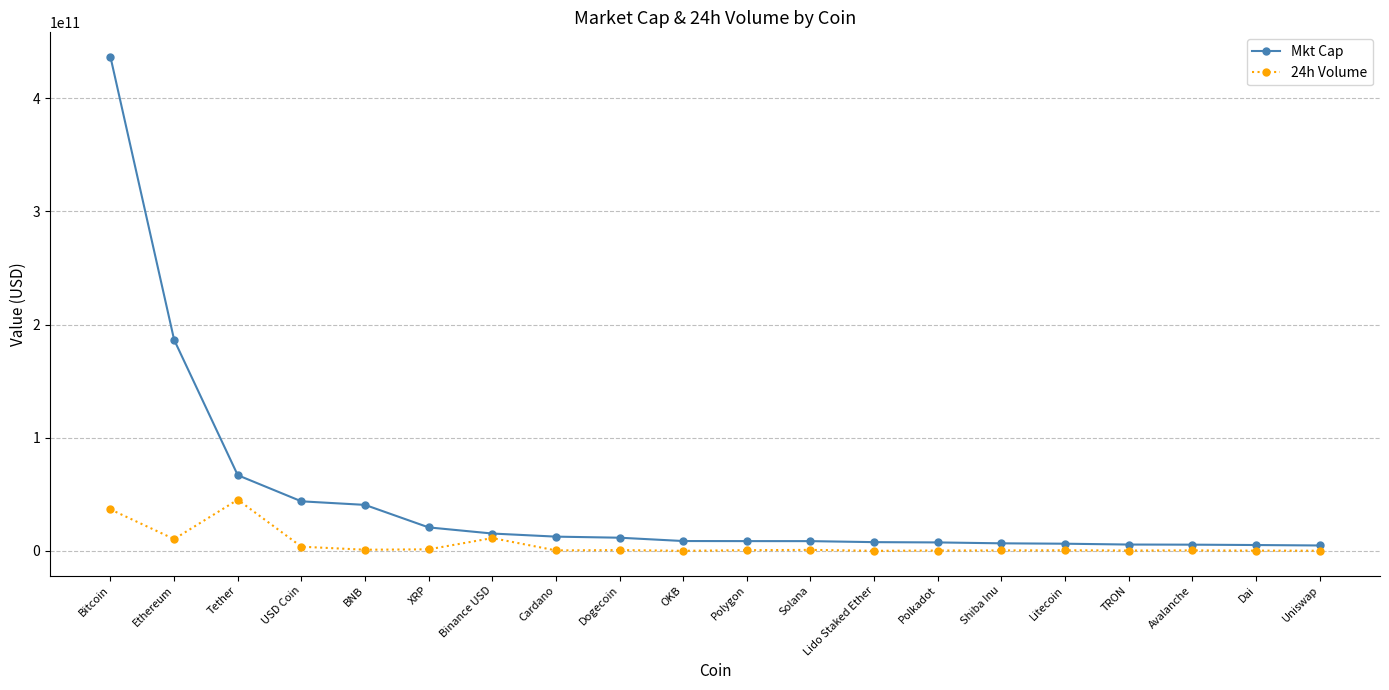

What is the label of the 3rd point from the right?

Avalanche